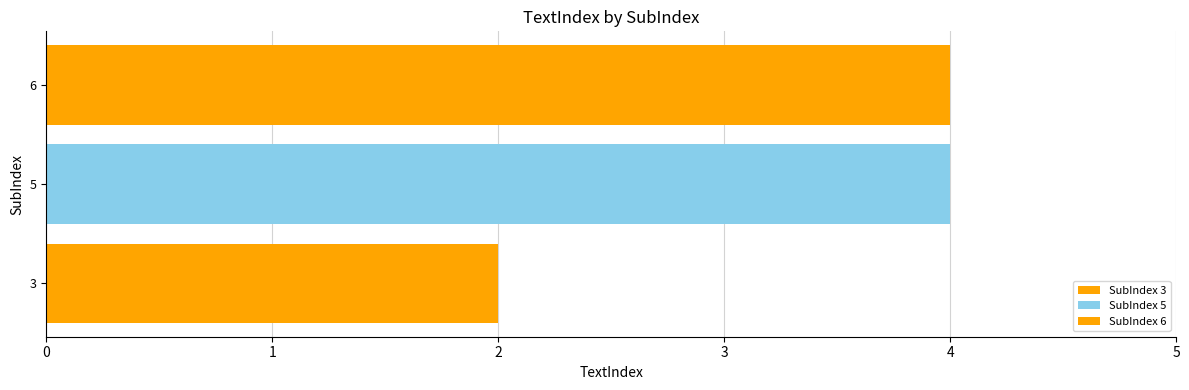

How many series are shown in this chart?

3